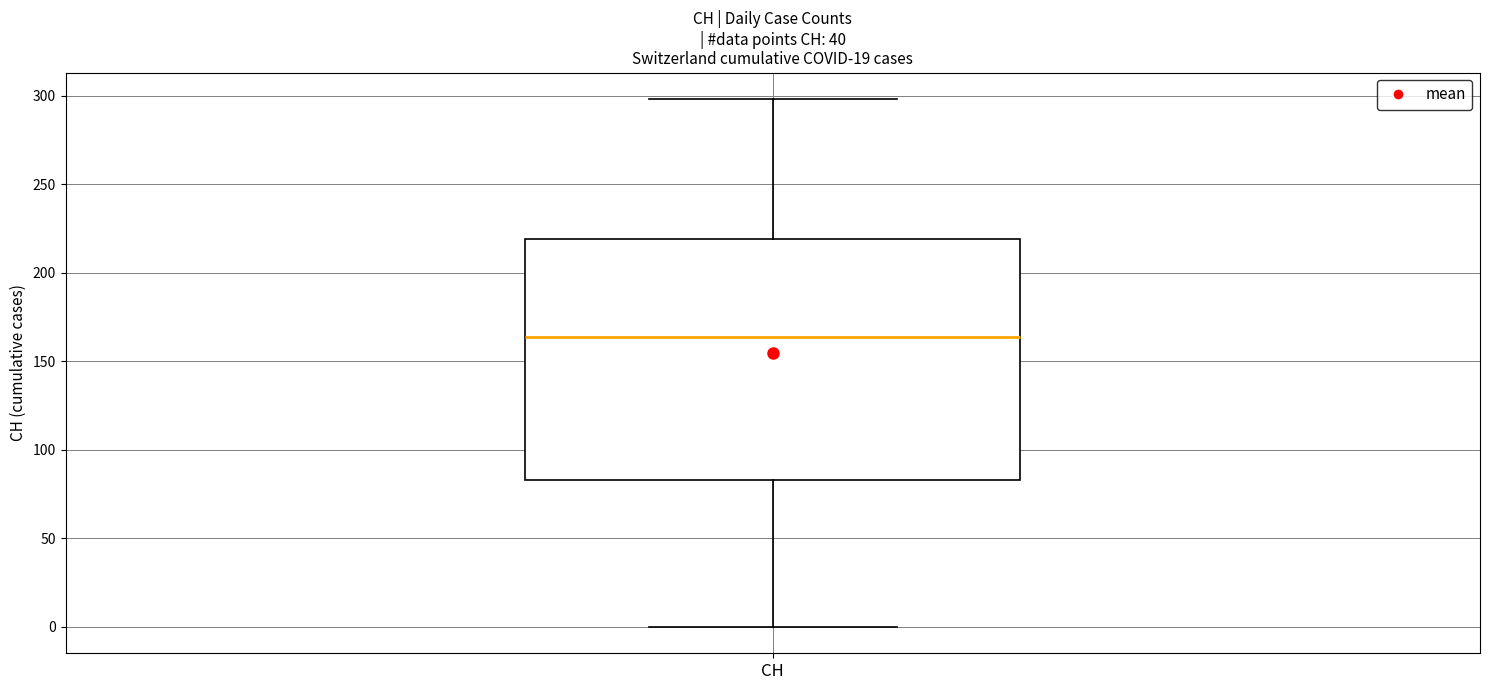

Transcribe this box plot: give where the median line is, the range the box spans, and where the two whiskers end, as read against the y-axis. The values are not printed on the chart, so give them approximately, as read against the axis.

median 165, box 85 to 220, whiskers 0 to 300